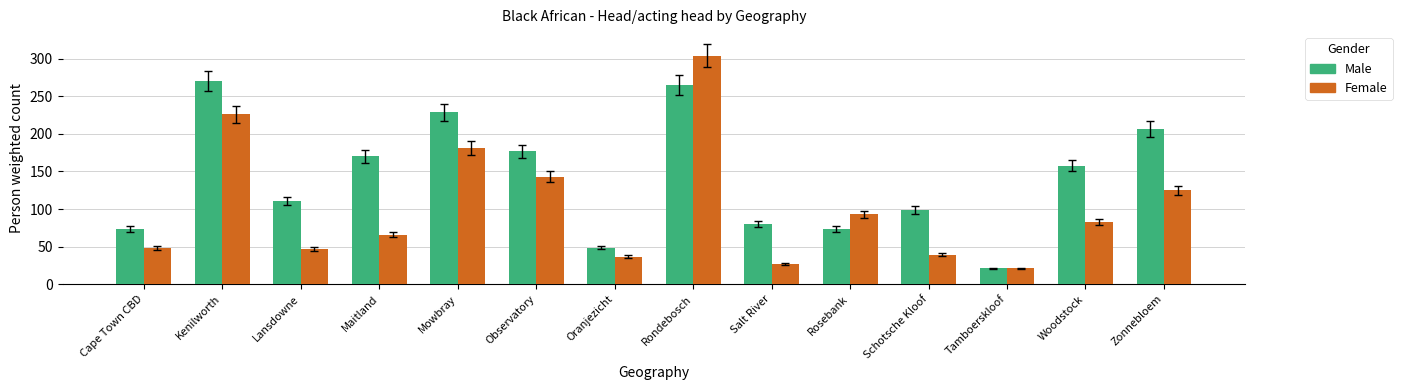

Is it true that Male equals 79.8 at Salt River?

True